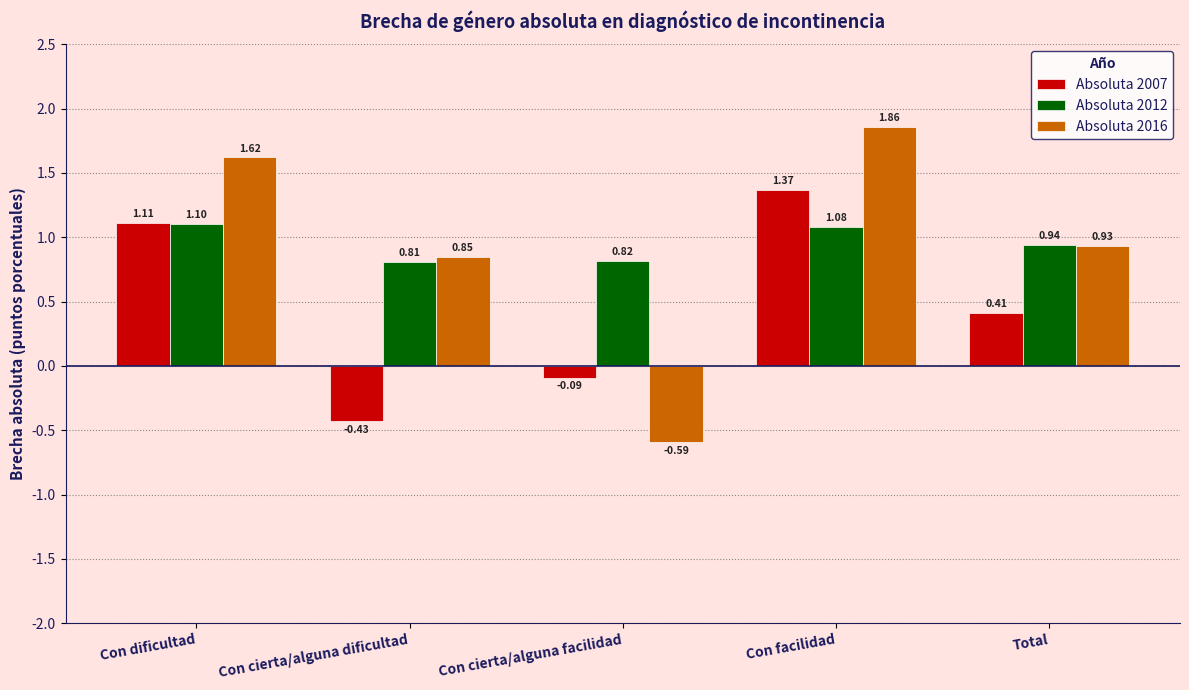

What position from the right is Con facilidad?

2